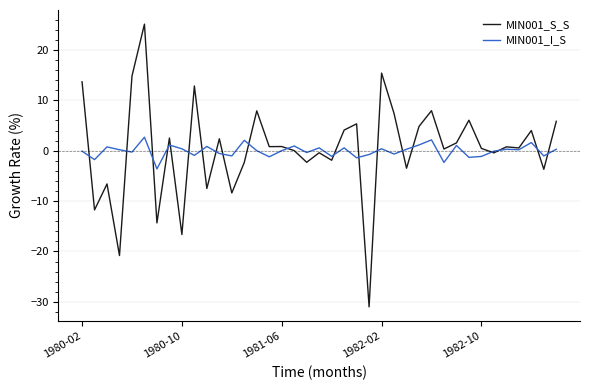

How many interior local peaks does the MIN001_I_S series have?

13